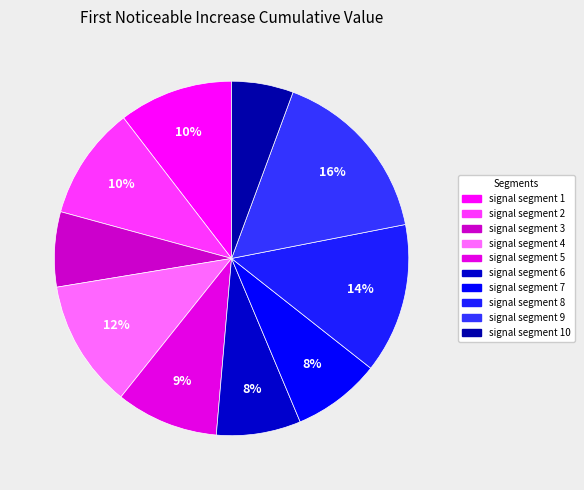

Count the number of slices in the pie.

10